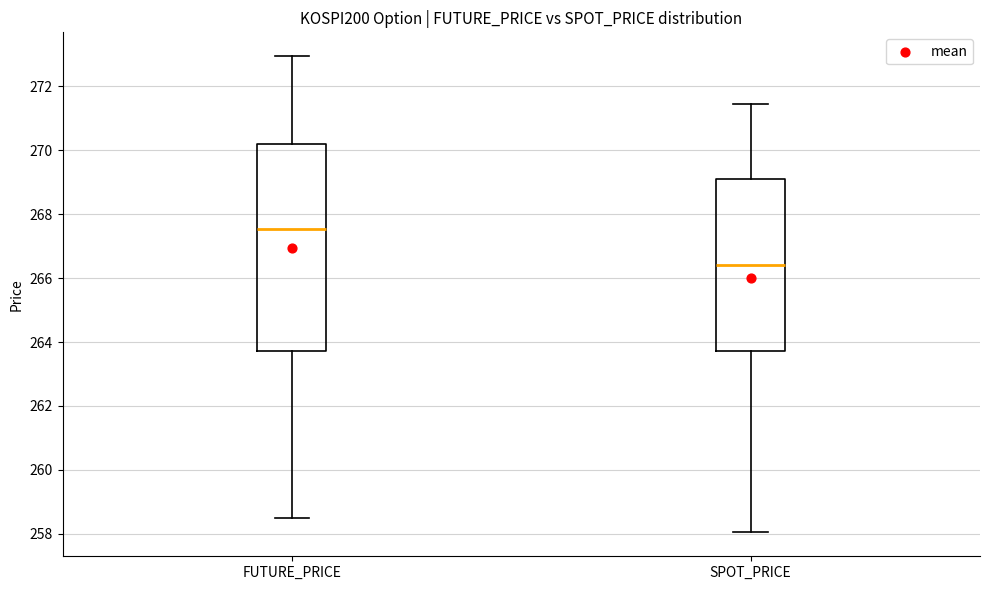

Reading left to right, transcribe this box plot: for each box, give where its median line is, the range the box spans, and where its two whiskers end, as read against the y-axis. The values are not printed on the chart, so give them approximately, as read against the axis.

FUTURE_PRICE: median 267.6, box 263.8 to 270.2, whiskers 258.6 to 273.0
SPOT_PRICE: median 266.4, box 263.8 to 269.2, whiskers 258.0 to 271.4